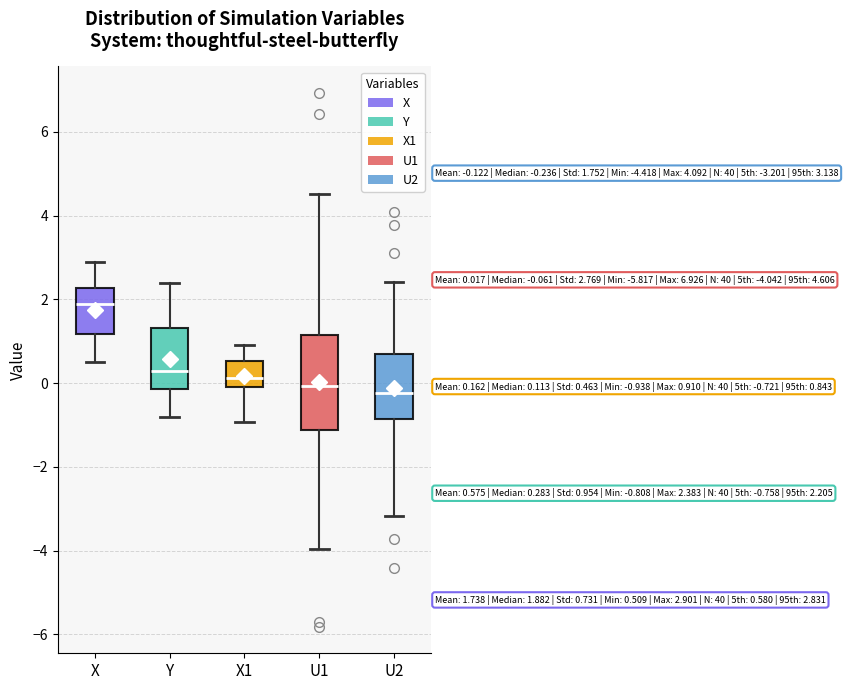

Which box is the tallest, from its lower edge to its upper edge?

U1